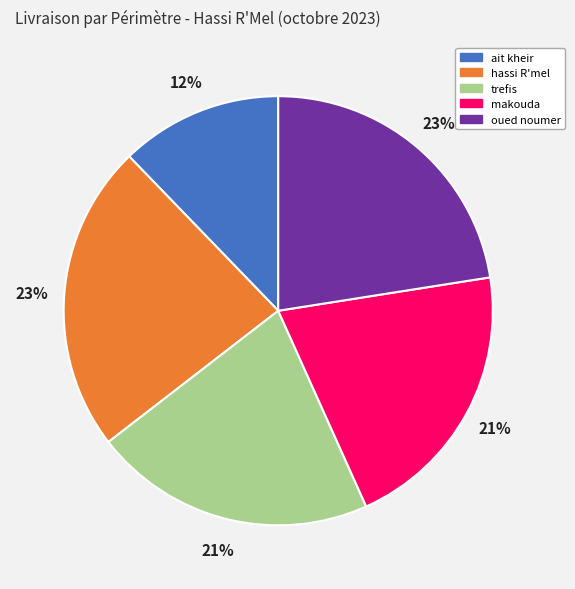

Between makouda and hassi R'mel, which is larger?

hassi R'mel